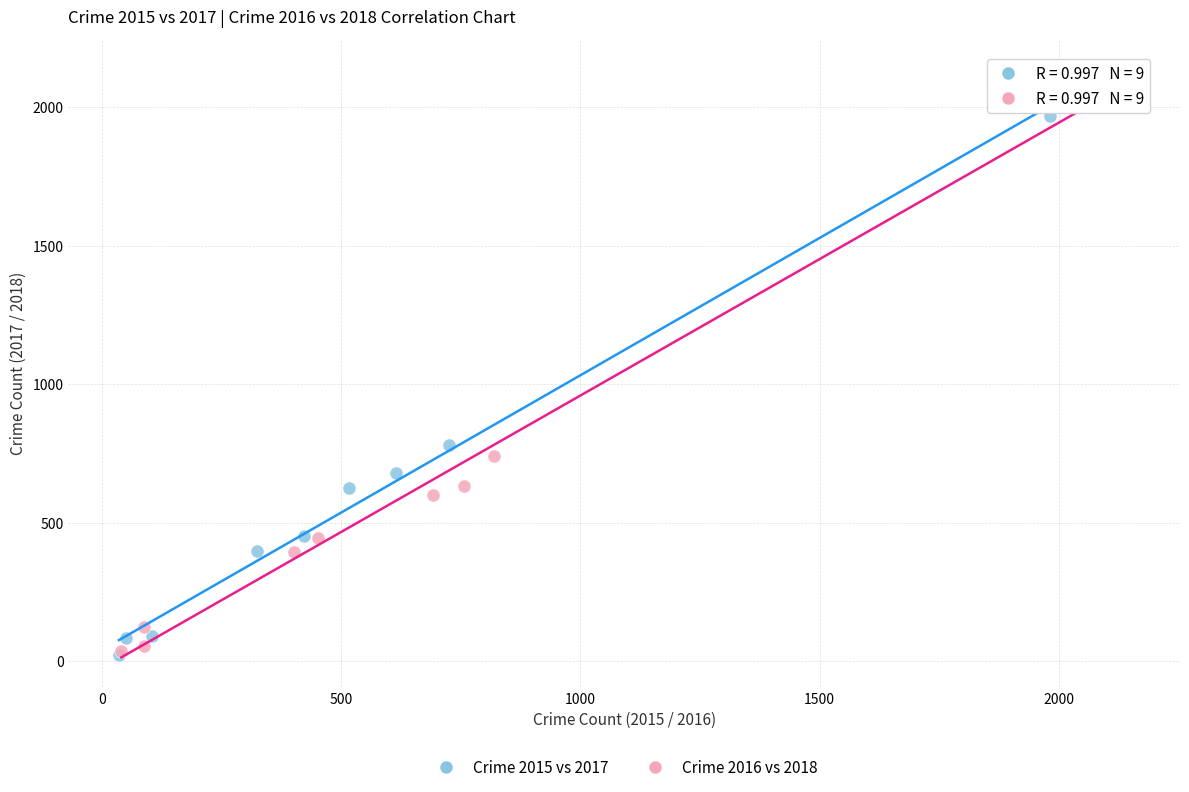

Which series reaches the maximum Y coordinate?

Crime 2016 vs 2018